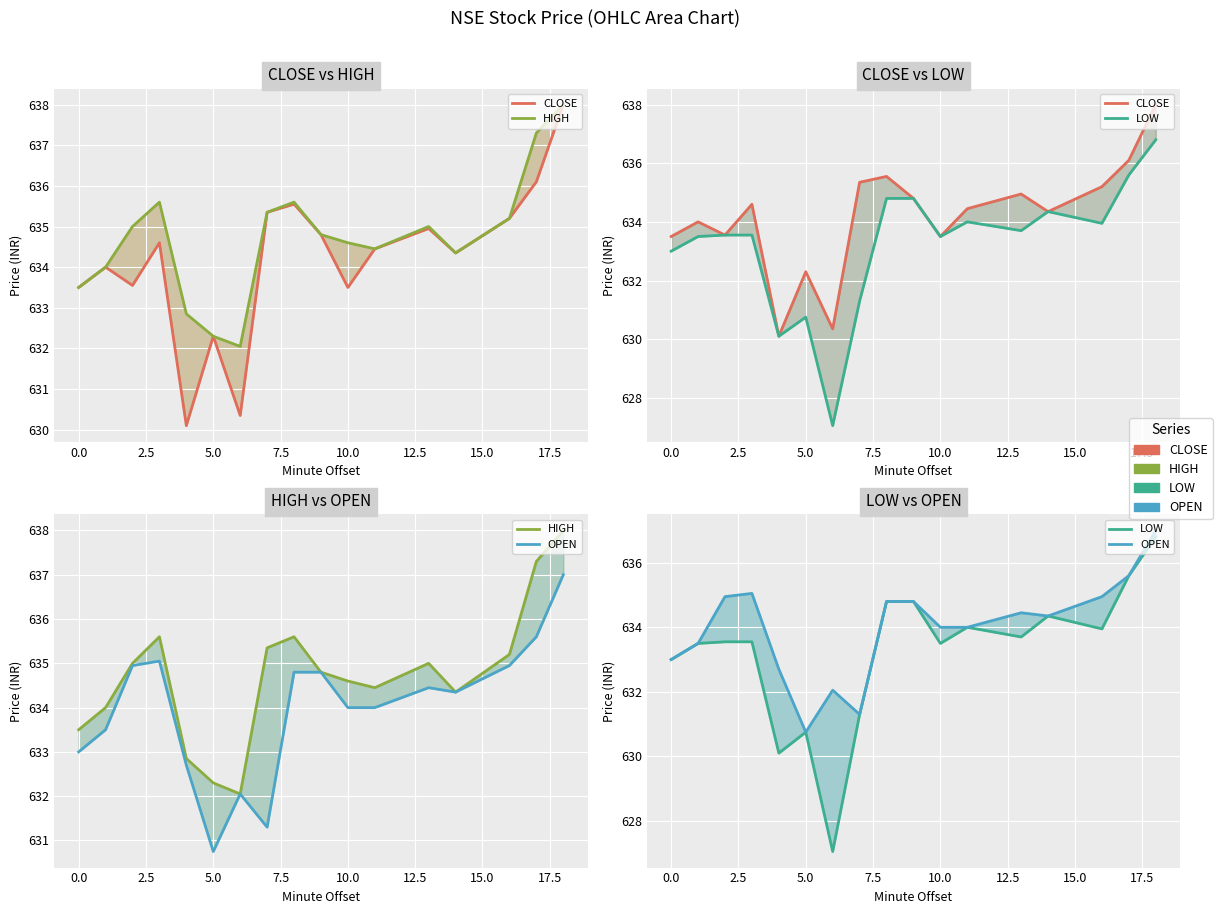

How many lines are shown in the chart?

4